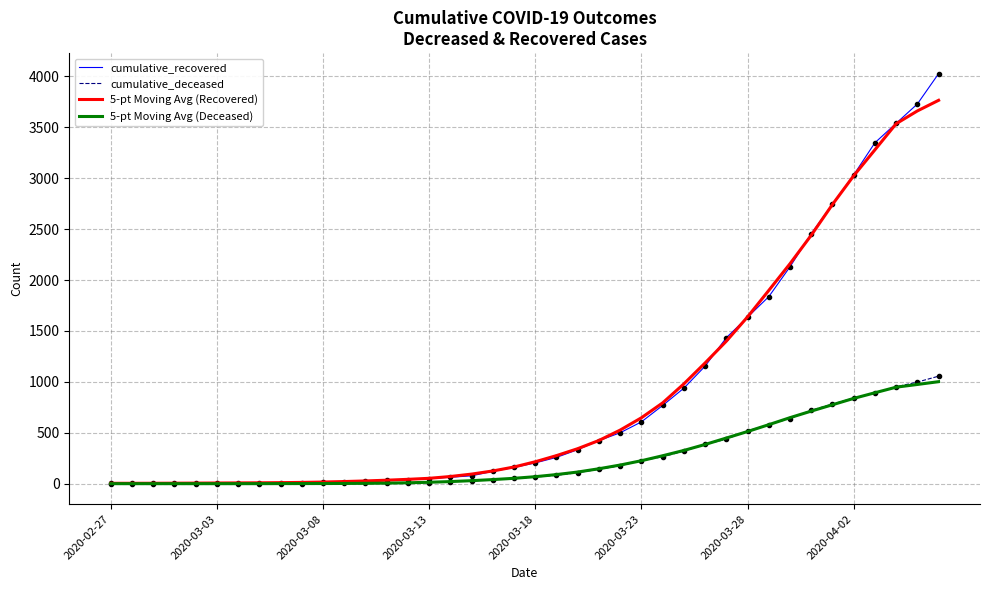

What are all the series names shown in the legend?

cumulative_recovered, cumulative_deceased, 5-pt Moving Avg (Recovered), 5-pt Moving Avg (Deceased)